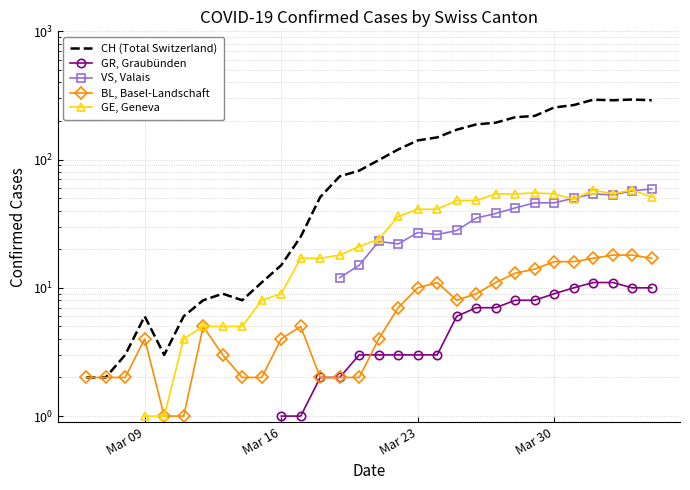

True or false: GR, Graubünden and GE, Geneva intersect in this chart.

False